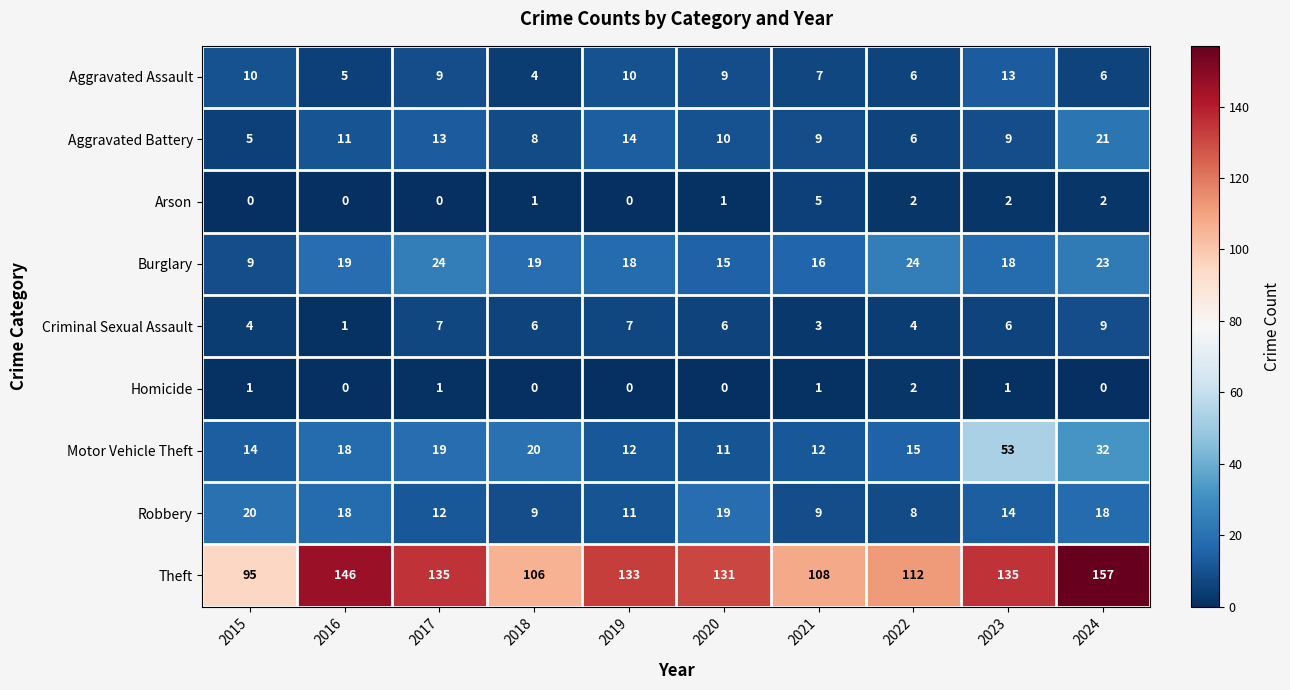

At how many categories does at least one series exceed 80?

10